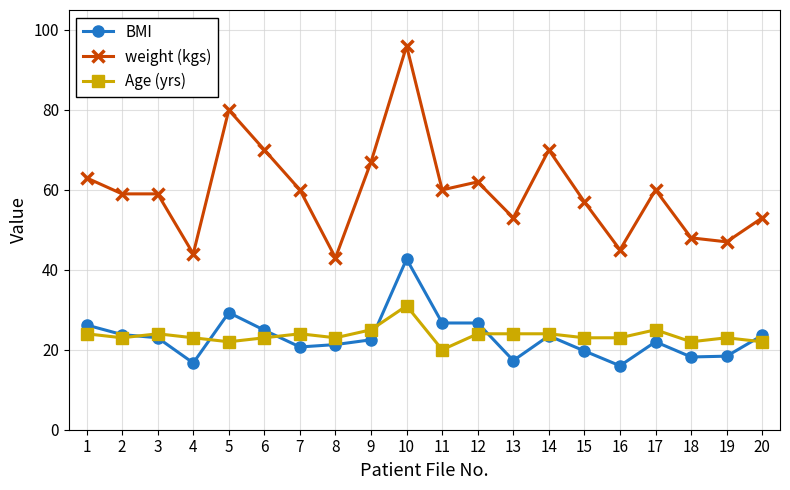

True or false: Age (yrs) has a value of 16.3 at 12.

False